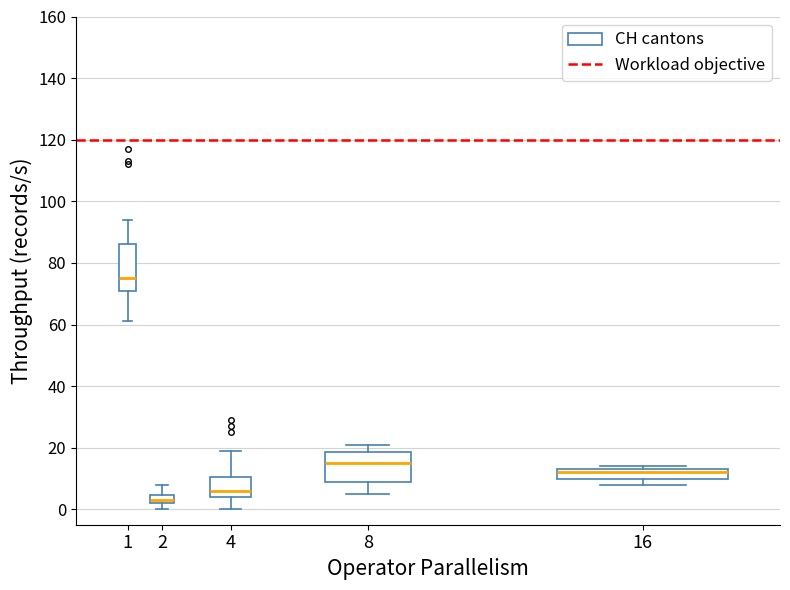

Where does the upper whisker of the box at x = 4 end on the y-axis? The values are not printed on the chart, so give them approximately, as read against the axis.

20